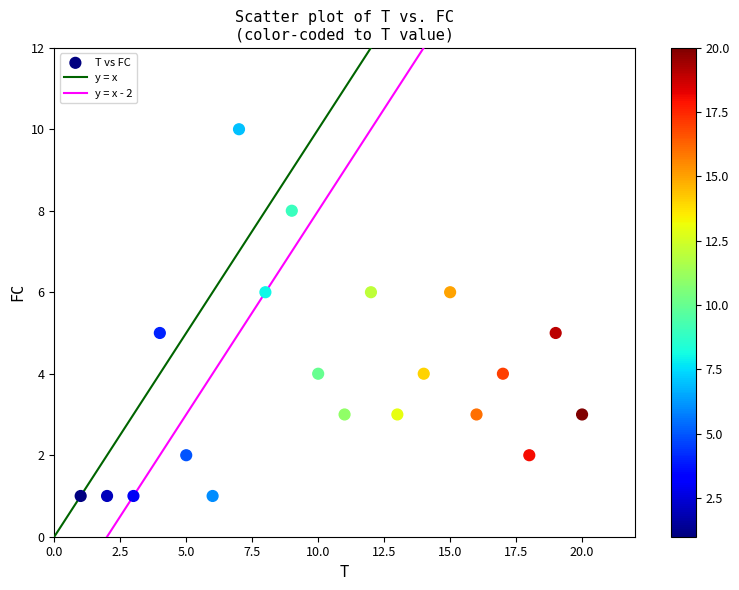

What is the range of Y values (max minus min)?

9